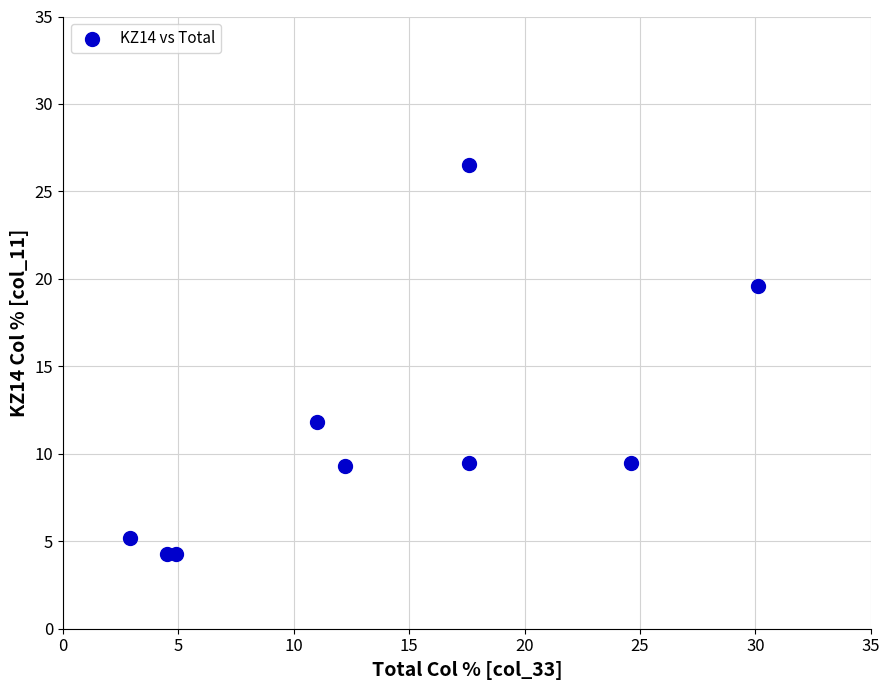

What Y value in the scatter plot is closest to 15?

11.8